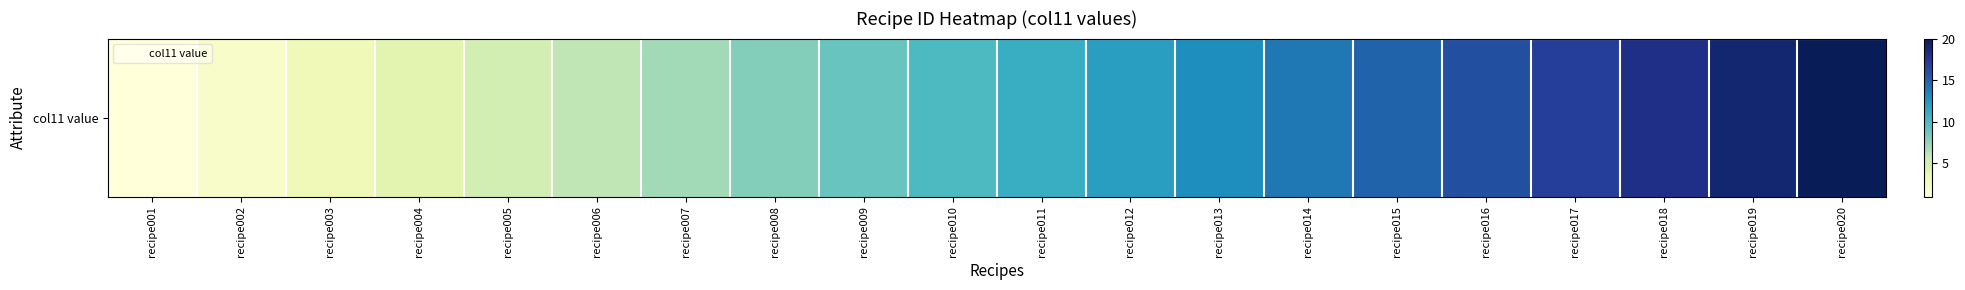

The value at recipe008 is 3. True or false?

False